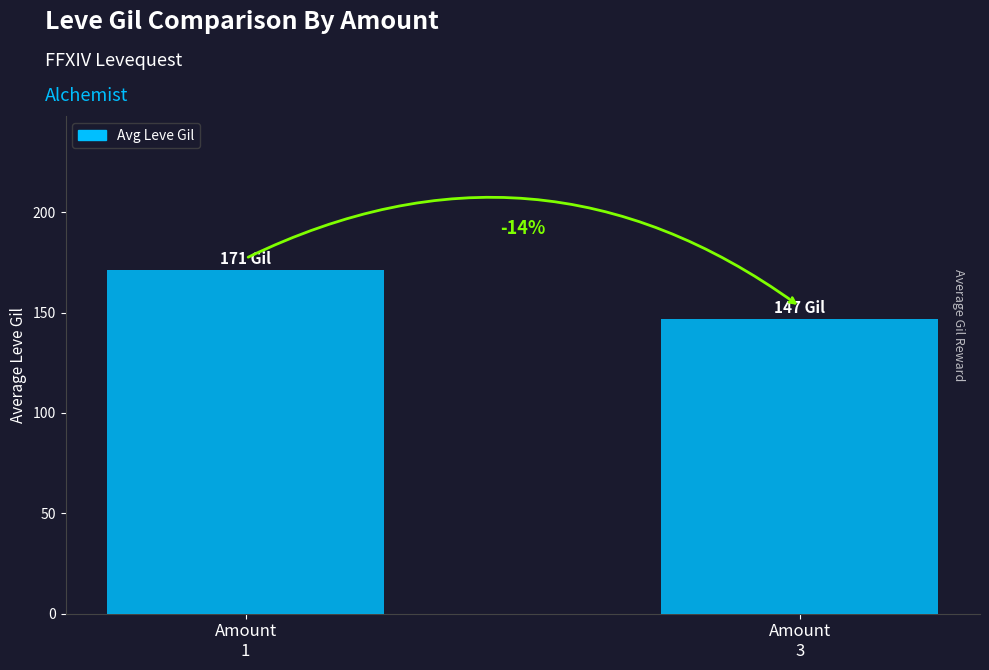

The value at Amount
3 is 147. True or false?

True